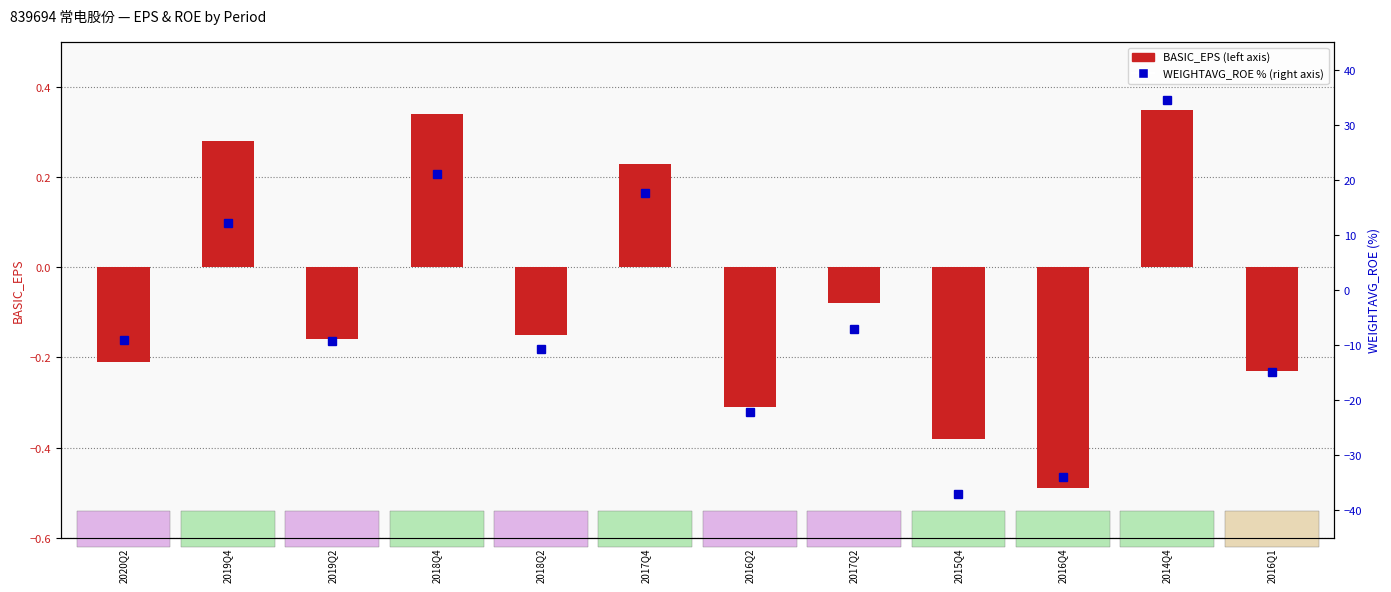

How many values in the BASIC_EPS series exceed 0?

4